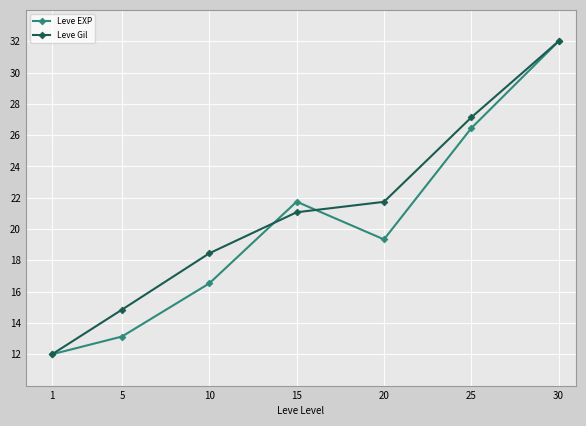

What is the value of the Leve EXP point at the 5th from the left?

19.3